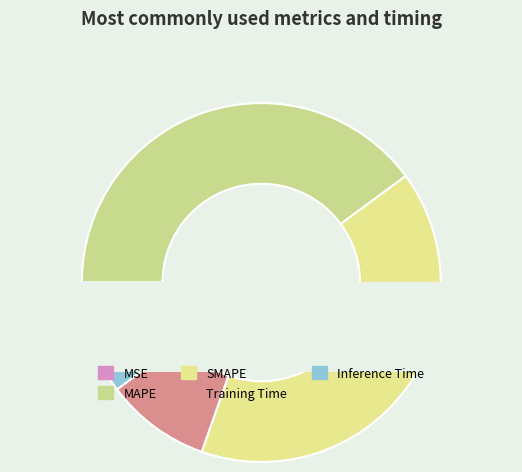

Do SMAPE and MAPE together represent more than half of the pie?

Yes